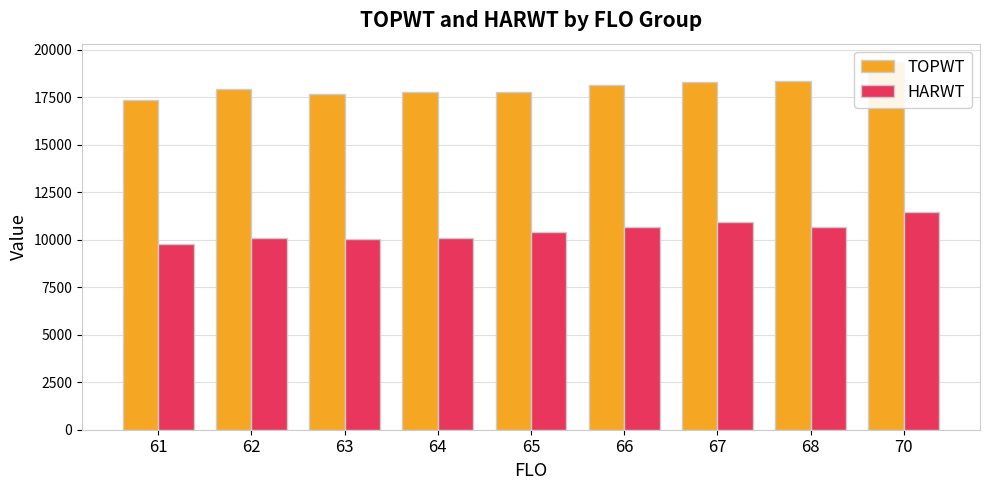

Which label corresponds to the smallest value in the chart?

61